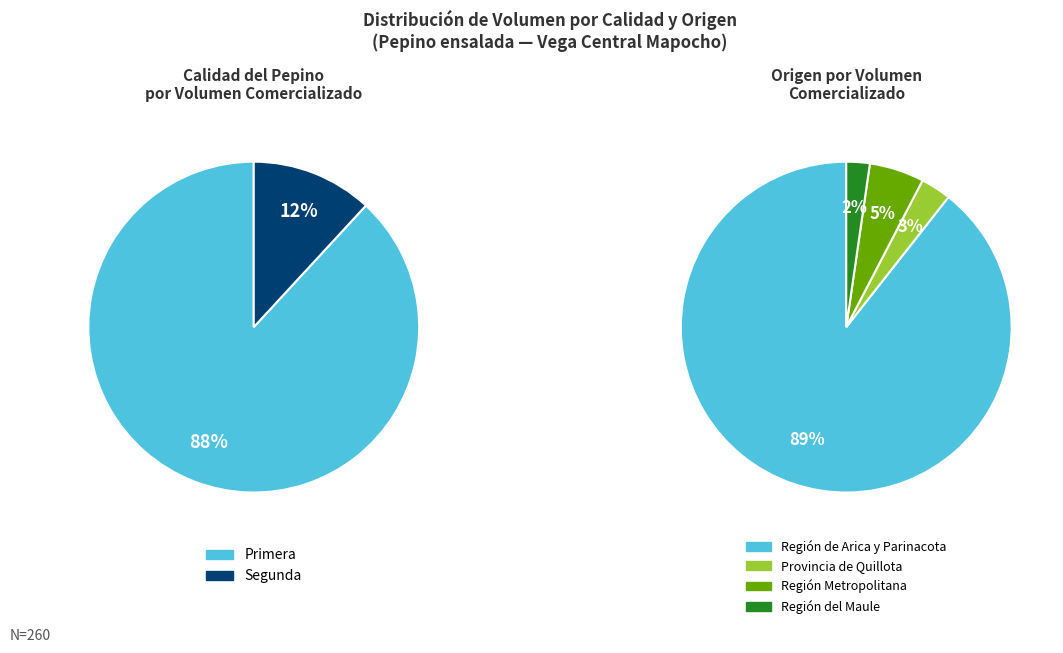

Is it true that 17 is 10% of the pie?

False